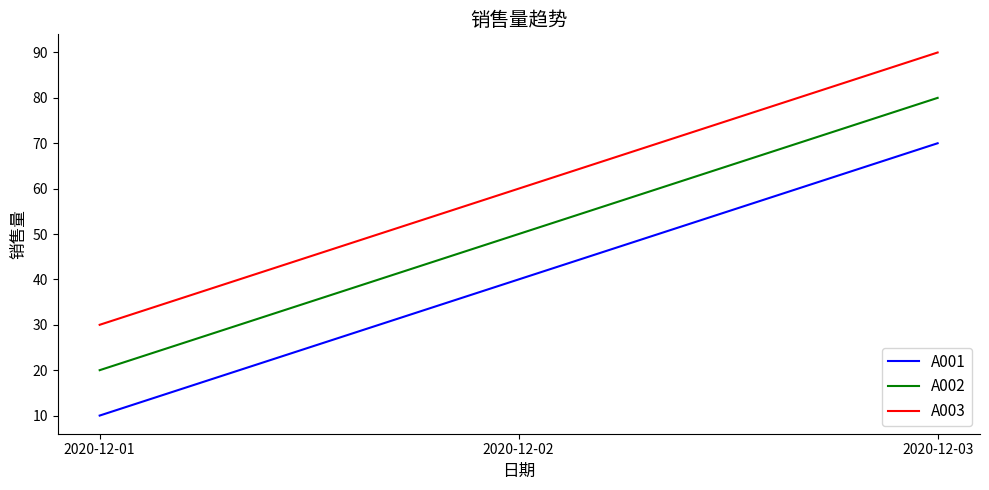

List the series in order of their overall mean, lowest first.

A001, A002, A003